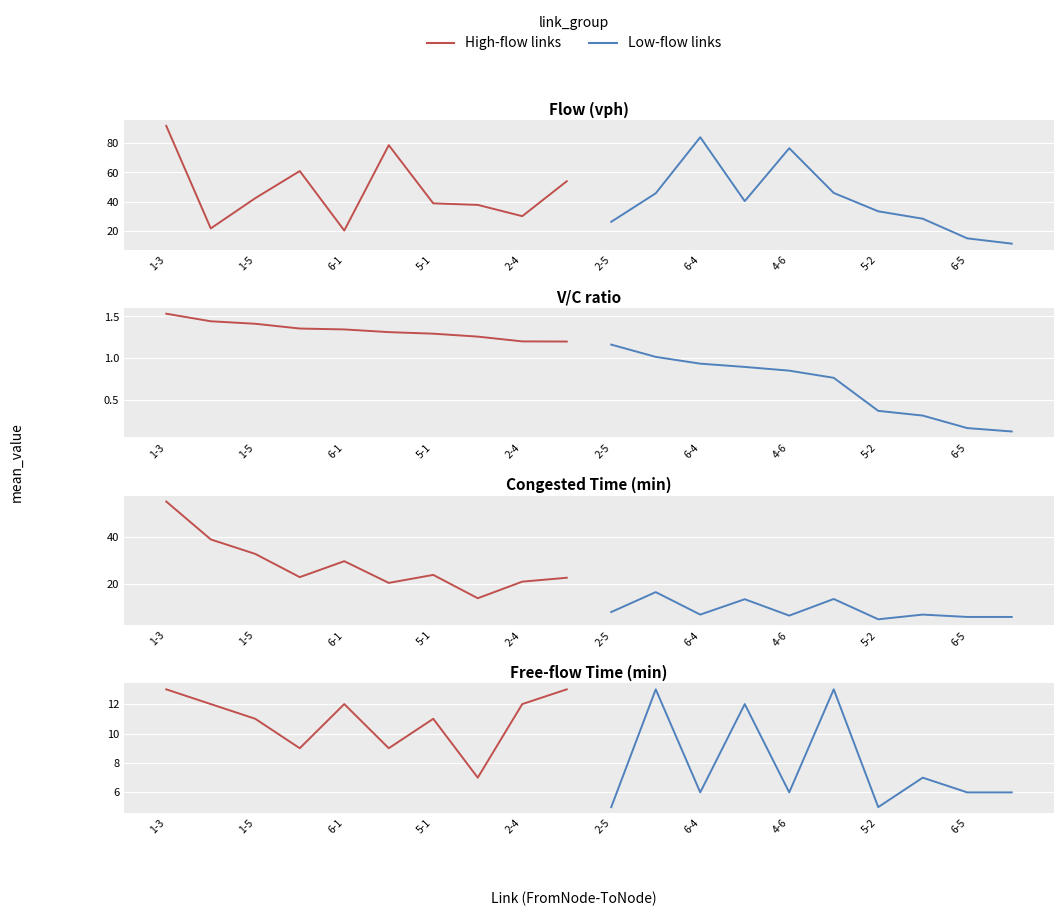

What is the sum of the Low-flow links values at 2-5 and 1-3?

18